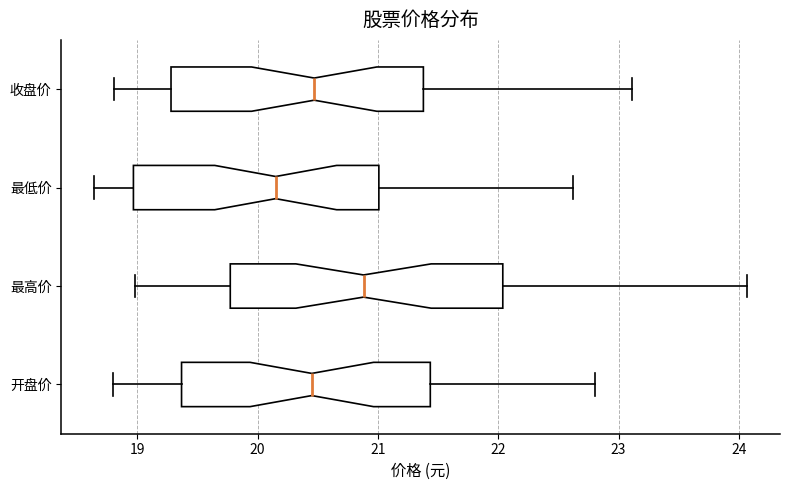

Where does the left whisker of the box for 最高价 end on the x-axis? The values are not printed on the chart, so give them approximately, as read against the axis.

19.0